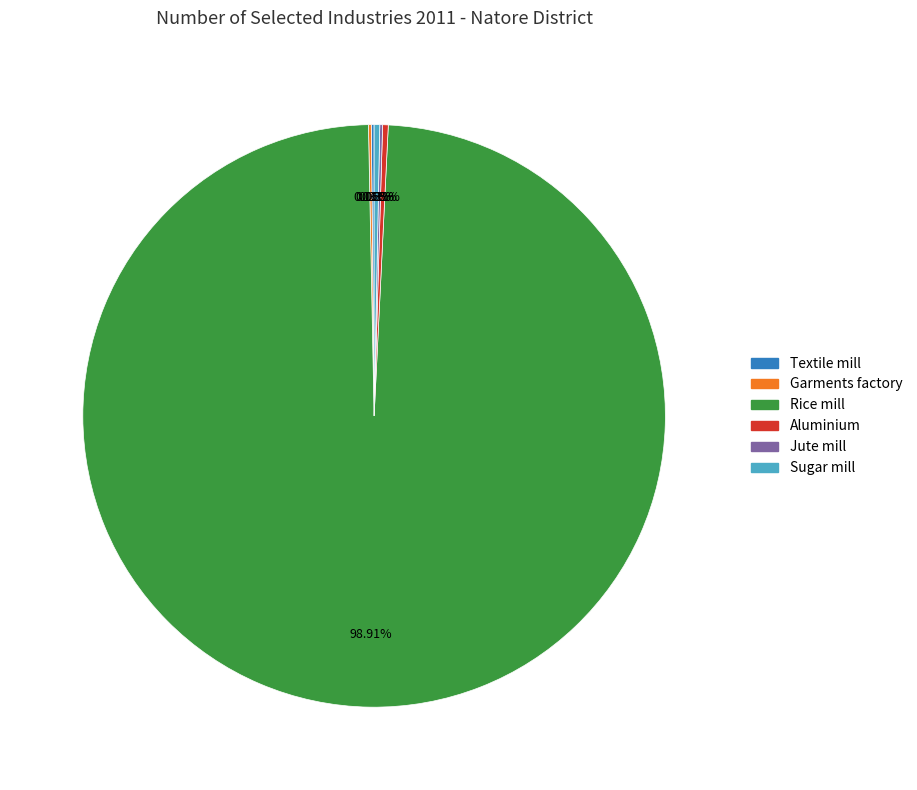

Which category accounts for the majority?

Rice mill